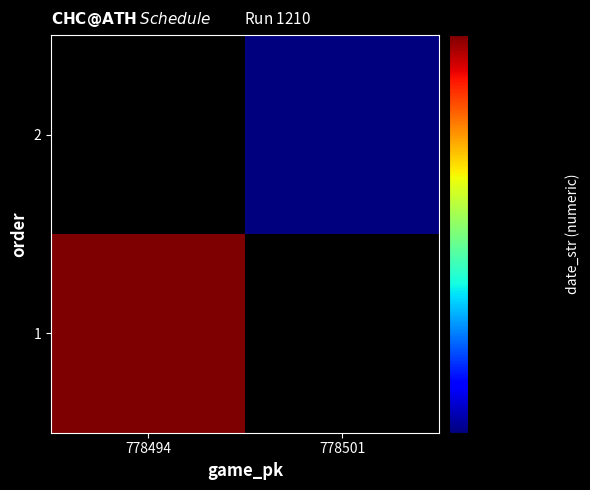

The value of 2 at 778501 is 250331.0. True or false?

True